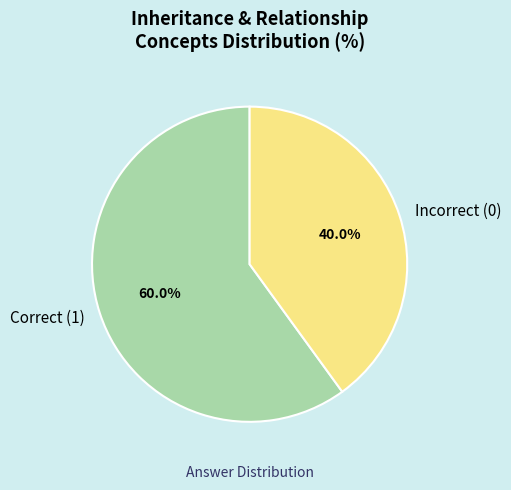

Combined, what portion of the pie is Incorrect (0) and Correct (1)?

100.0%